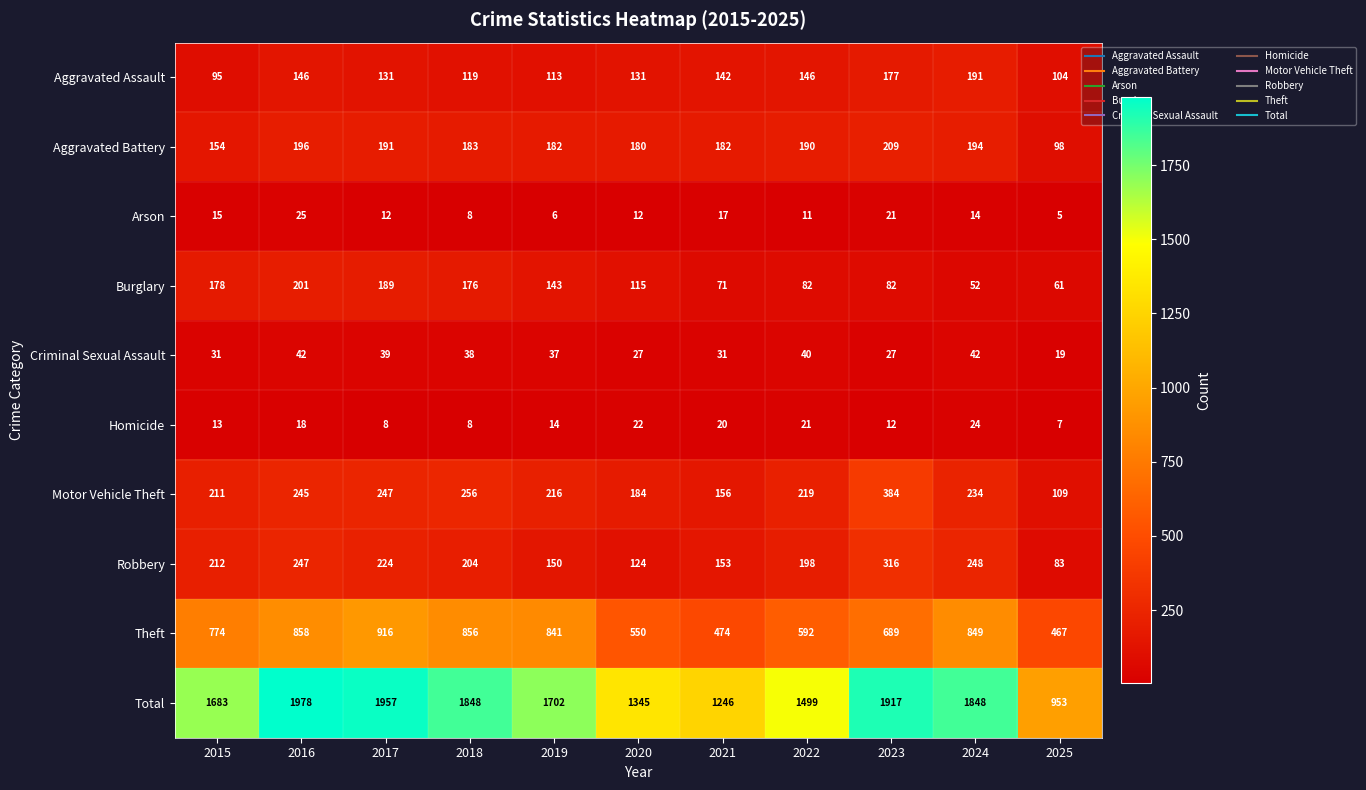

Is it true that Homicide equals 2 at 2025?

False